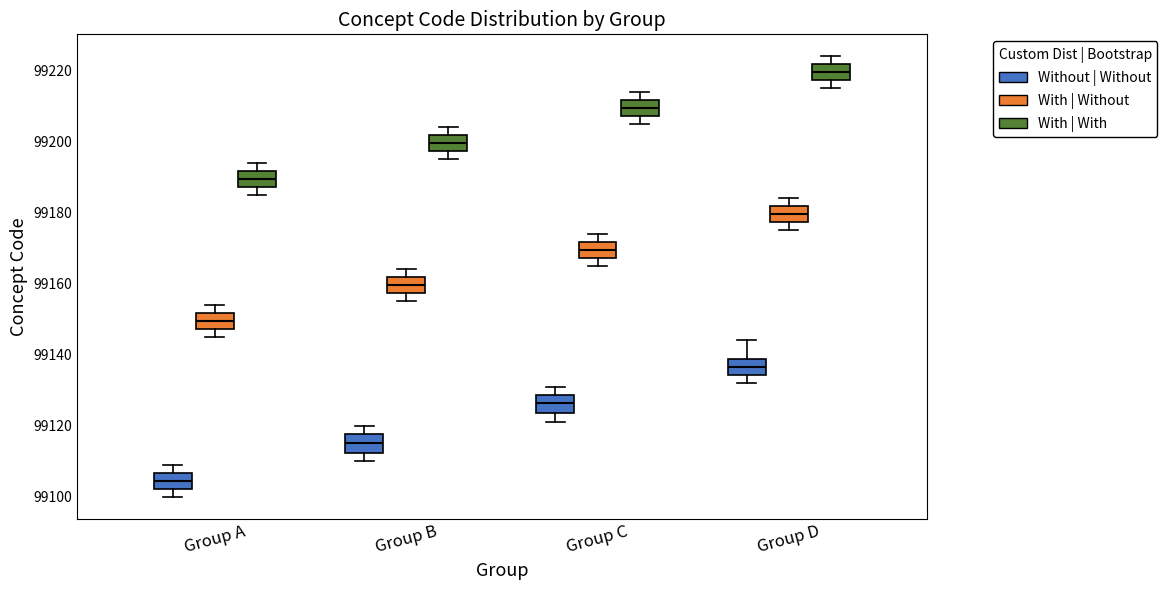

Reading left to right, read every box against the y-axis: the position of its median line, the range the box covers, and the ends of its whiskers. The values are not printed on the chart, so give them approximately, as read against the axis.

Group A (Without | Without): median 99104, box 99102 to 99106, whiskers 99100 to 99110
Group A (With | Without): median 99150, box 99148 to 99152, whiskers 99146 to 99154
Group A (With | With): median 99190, box 99188 to 99192, whiskers 99186 to 99194
Group B (Without | Without): median 99116, box 99112 to 99118, whiskers 99110 to 99120
Group B (With | Without): median 99160, box 99158 to 99162, whiskers 99156 to 99164
Group B (With | With): median 99200, box 99198 to 99202, whiskers 99196 to 99204
Group C (Without | Without): median 99126, box 99124 to 99128, whiskers 99122 to 99132
Group C (With | Without): median 99170, box 99168 to 99172, whiskers 99166 to 99174
Group C (With | With): median 99210, box 99208 to 99212, whiskers 99206 to 99214
Group D (Without | Without): median 99136, box 99134 to 99138, whiskers 99132 to 99144
Group D (With | Without): median 99180, box 99178 to 99182, whiskers 99176 to 99184
Group D (With | With): median 99220, box 99218 to 99222, whiskers 99216 to 99224